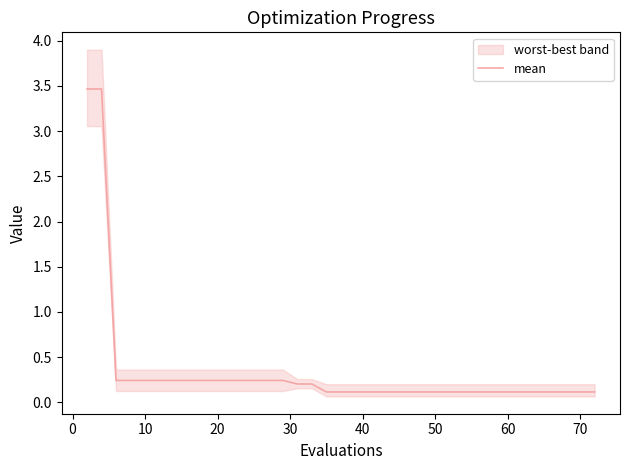

What is the highest value of the mean series?

3.5